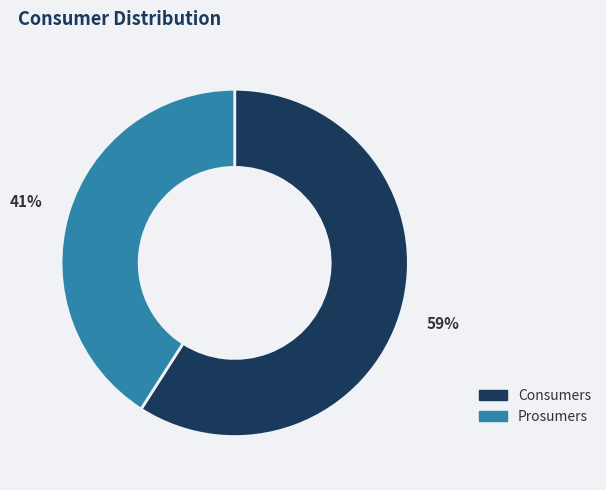

What is the majority slice?

Consumers